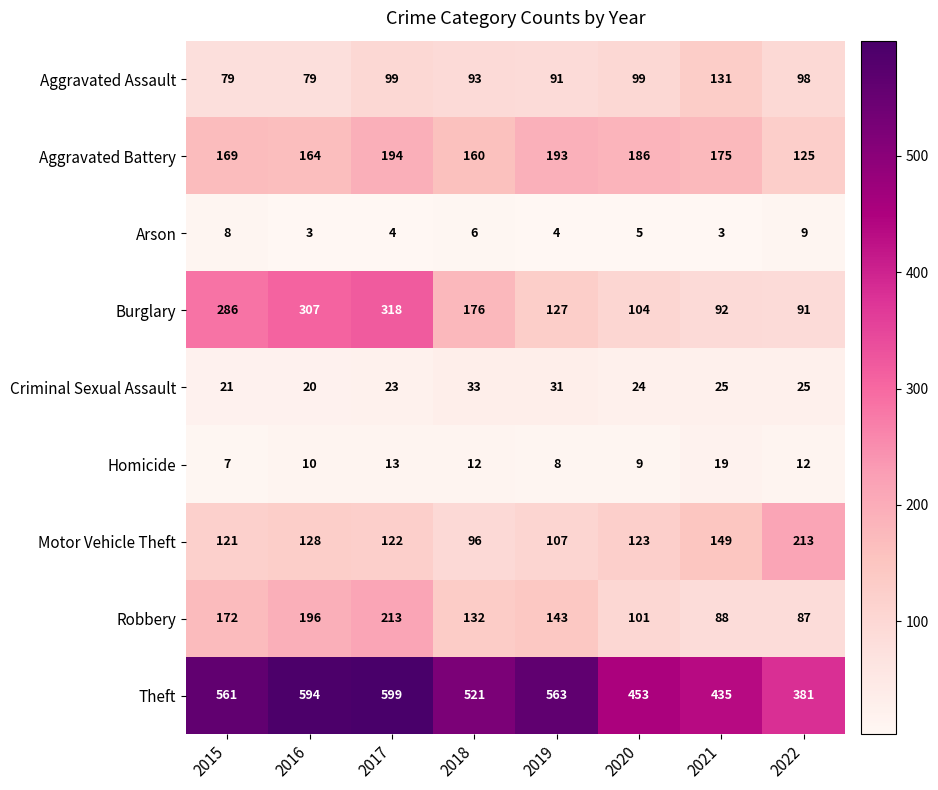

At how many categories does at least one series exceed 277?

8